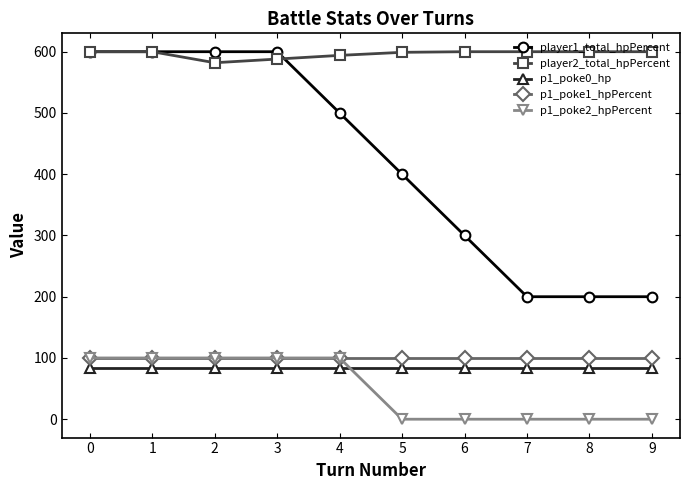

How many player1_total_hpPercent values are between 200 and 600?

10